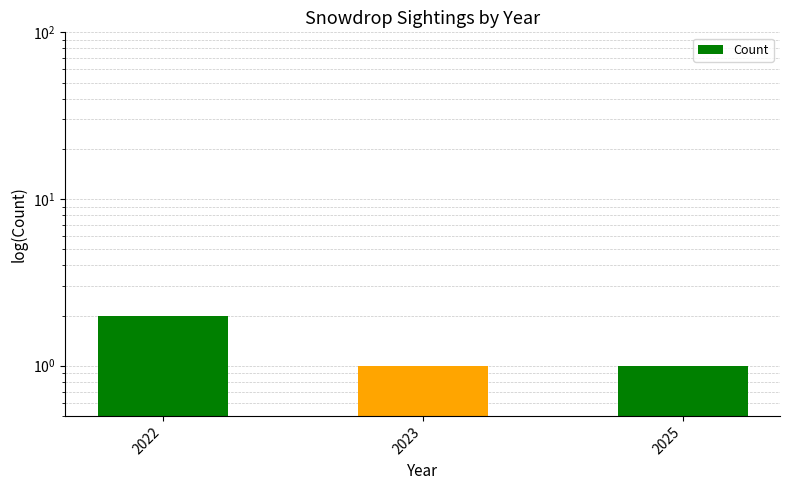

What is the minimum value shown in the chart?

1